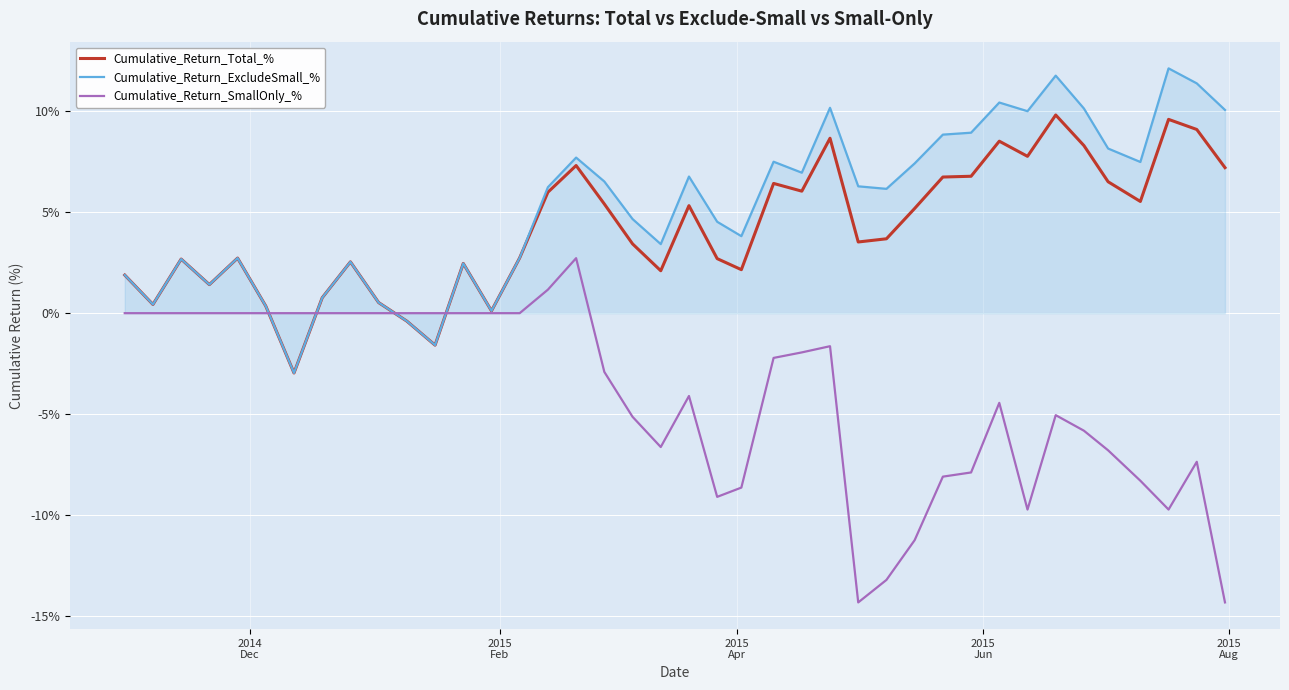

List the series in order of their peak value, highest first.

Cumulative_Return_ExcludeSmall_%, Cumulative_Return_Total_%, Cumulative_Return_SmallOnly_%